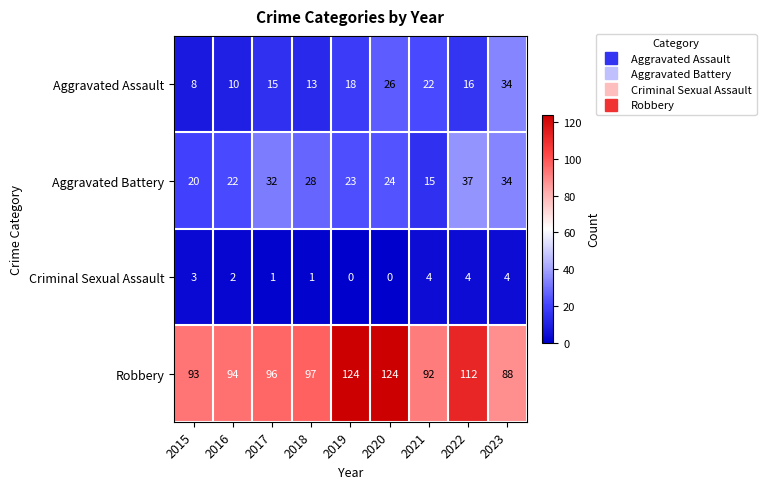

Rank the series by their maximum value, from highest to lowest.

Robbery, Aggravated Battery, Aggravated Assault, Criminal Sexual Assault